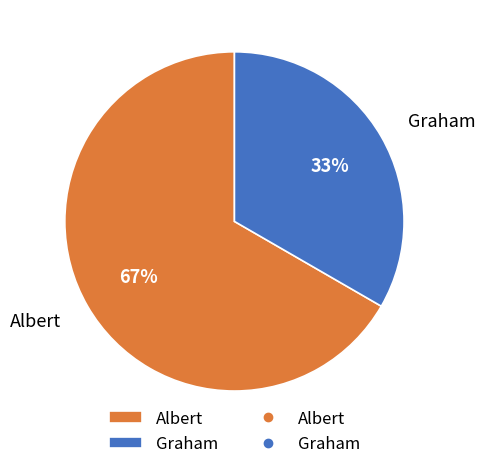

Is it true that Graham is 46% of the pie?

False